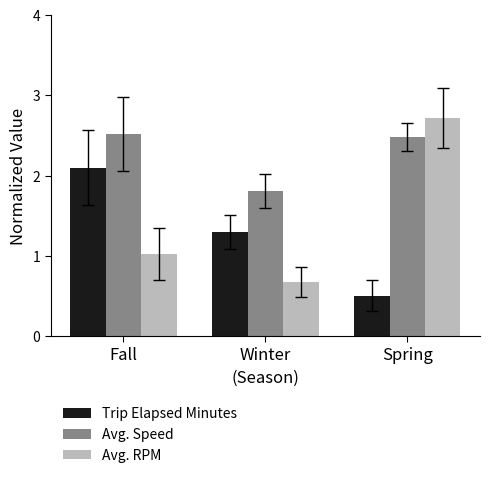

How many bars are there in total?

9